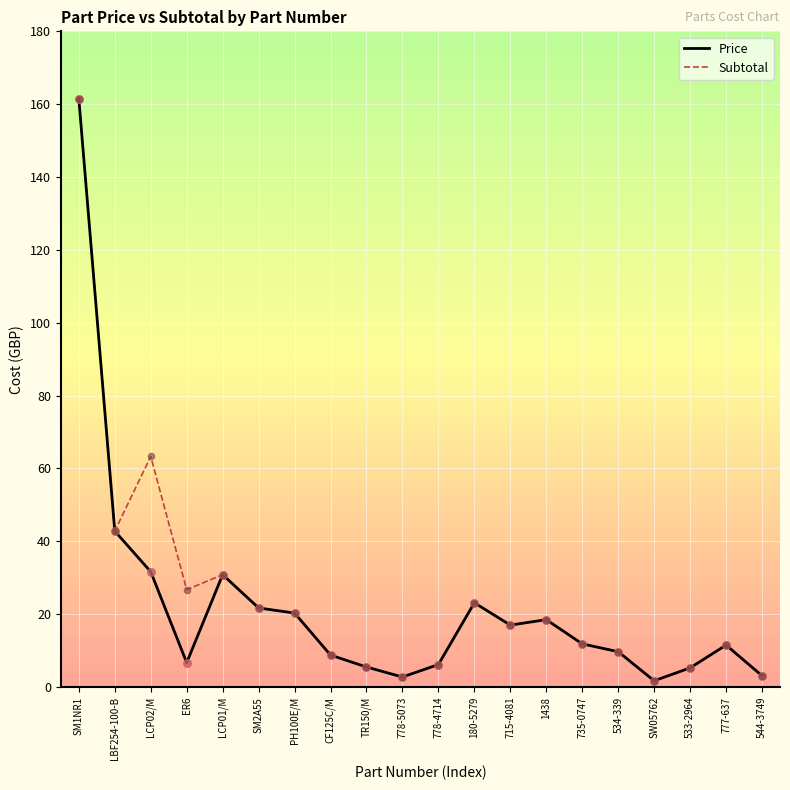

Is the value of Price at 534-339 greater than the value of Subtotal at 735-0747?

No